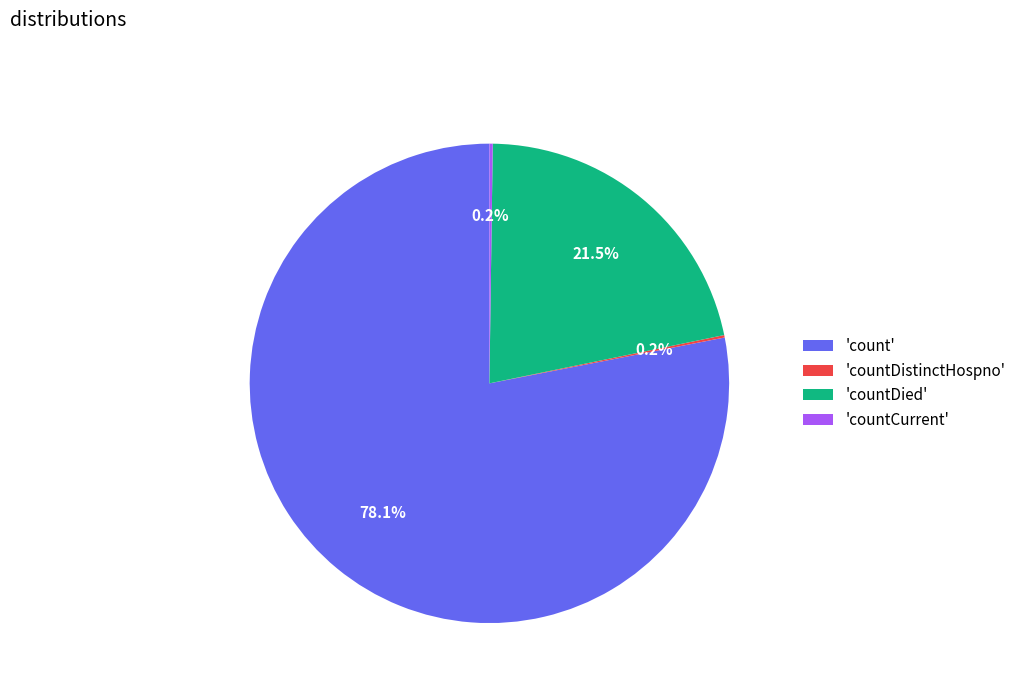

What is the majority slice?

'count'